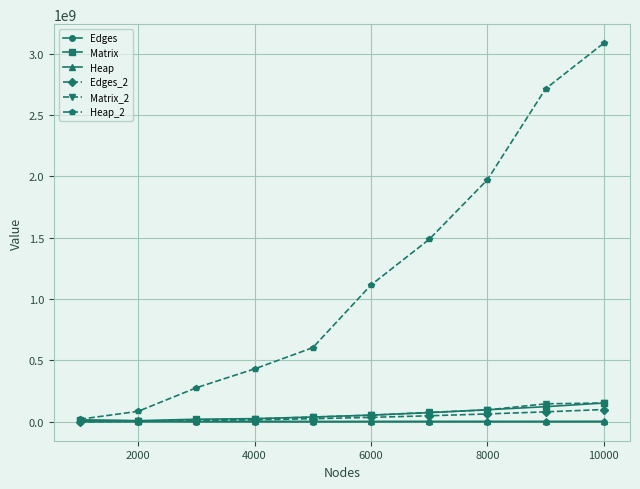

What is the greatest value displayed?

3085861700